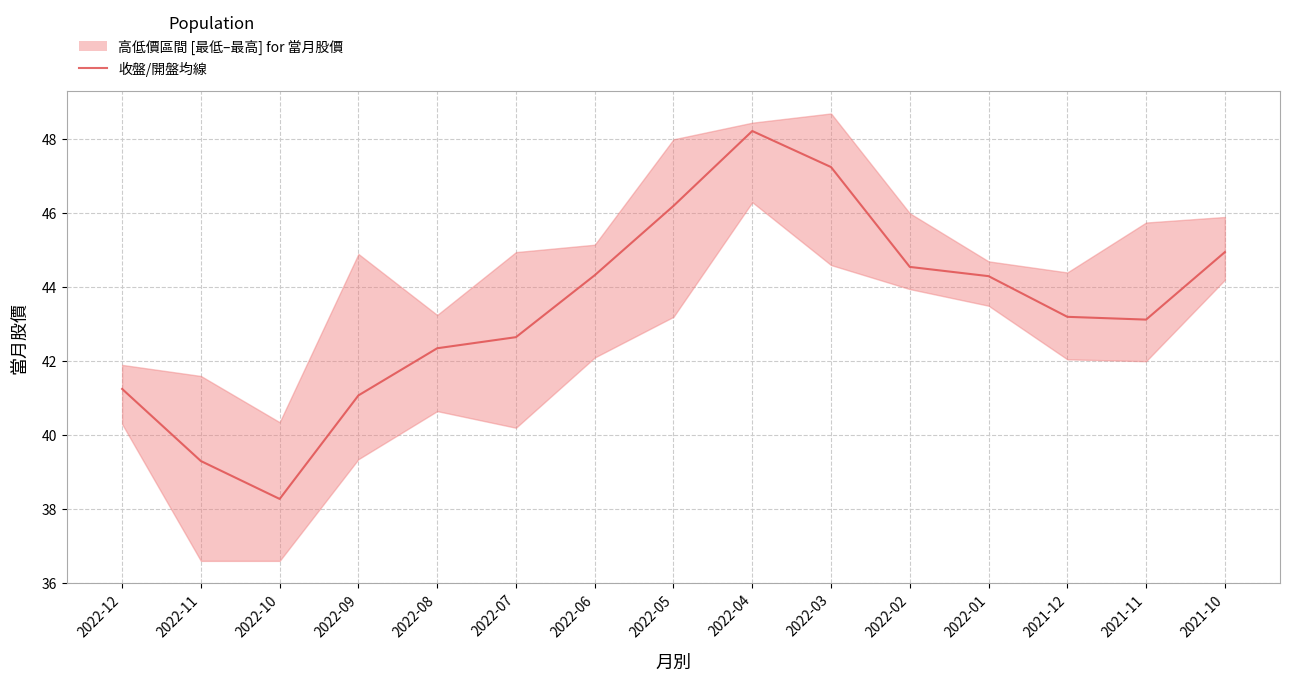

How many points are lower than both their immediate neighbors (excluding endpoints)?

2